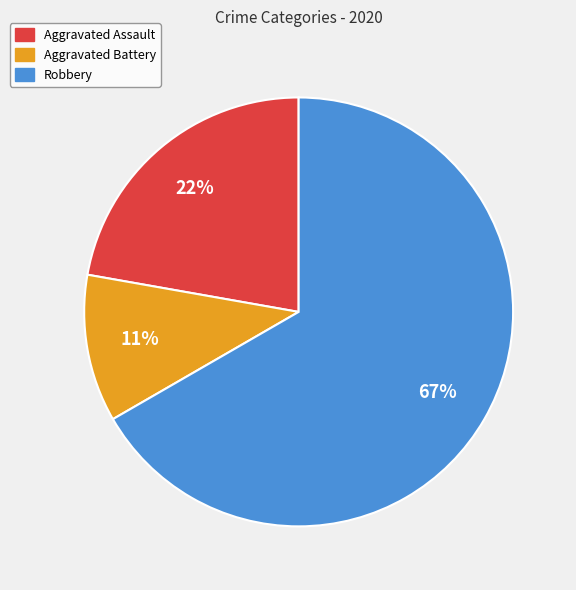

Which has a higher value, Aggravated Assault or Robbery?

Robbery